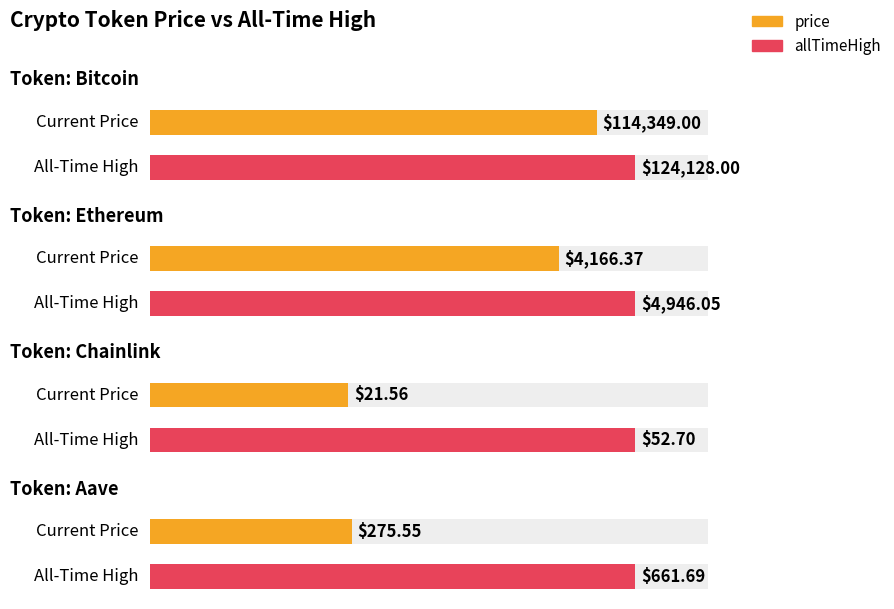

Between Ethereum and Chainlink, which series saw the biggest shift?

allTimeHigh